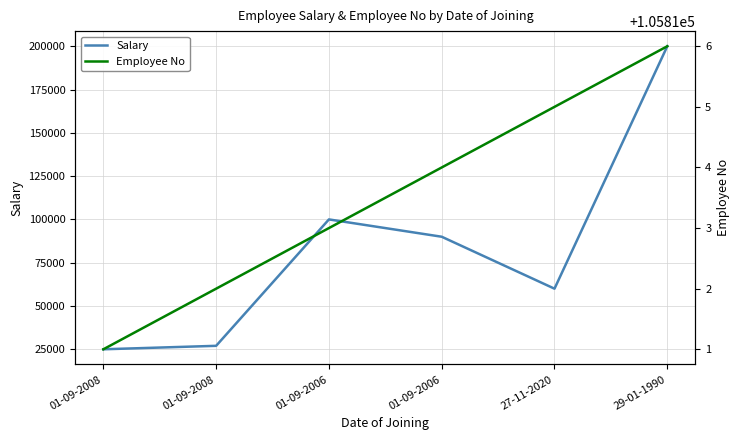

How many data points does each series have?

6